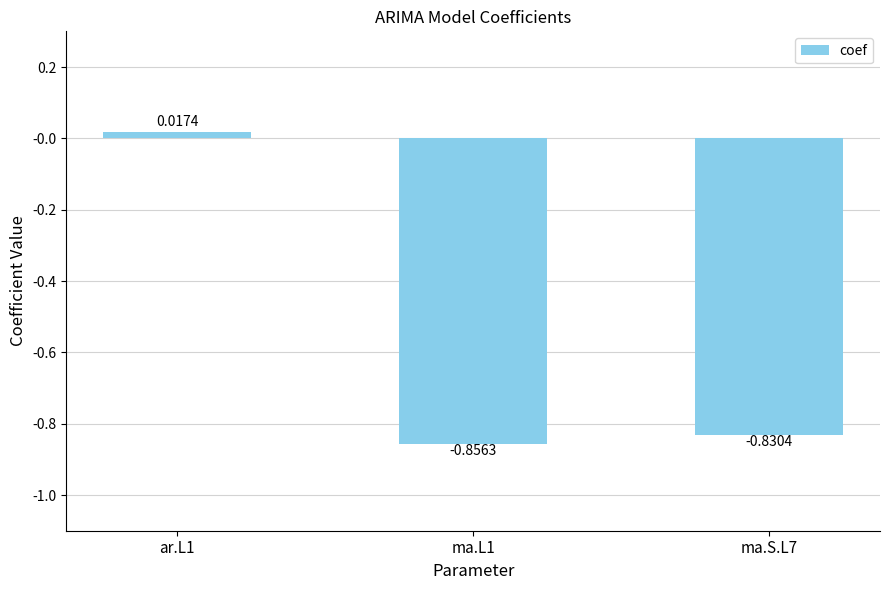

Does the chart contain any negative values?

Yes